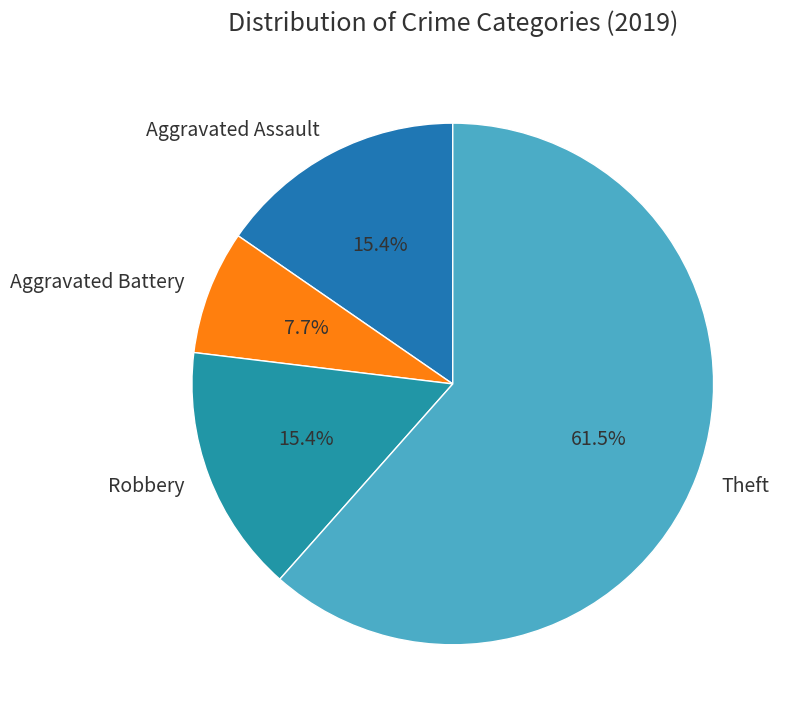

Between Aggravated Battery and Robbery, which is larger?

Robbery